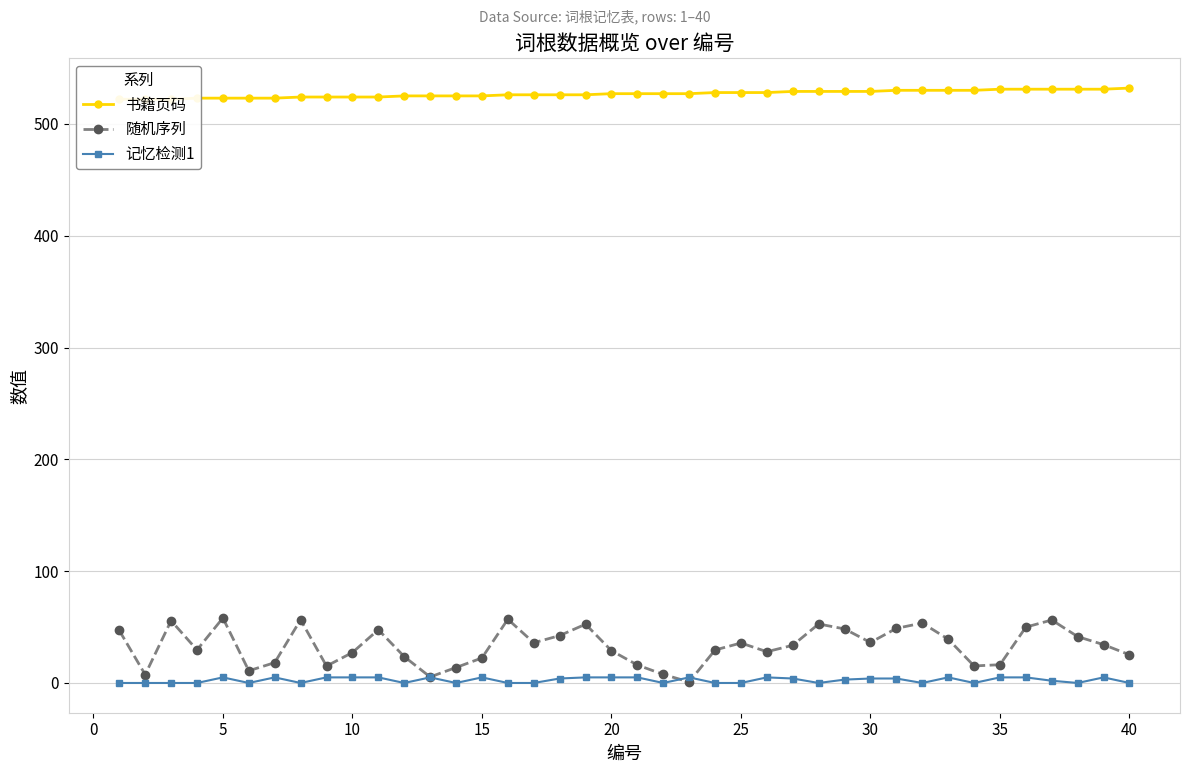

True or false: 随机序列 and 书籍页码 intersect in this chart.

False